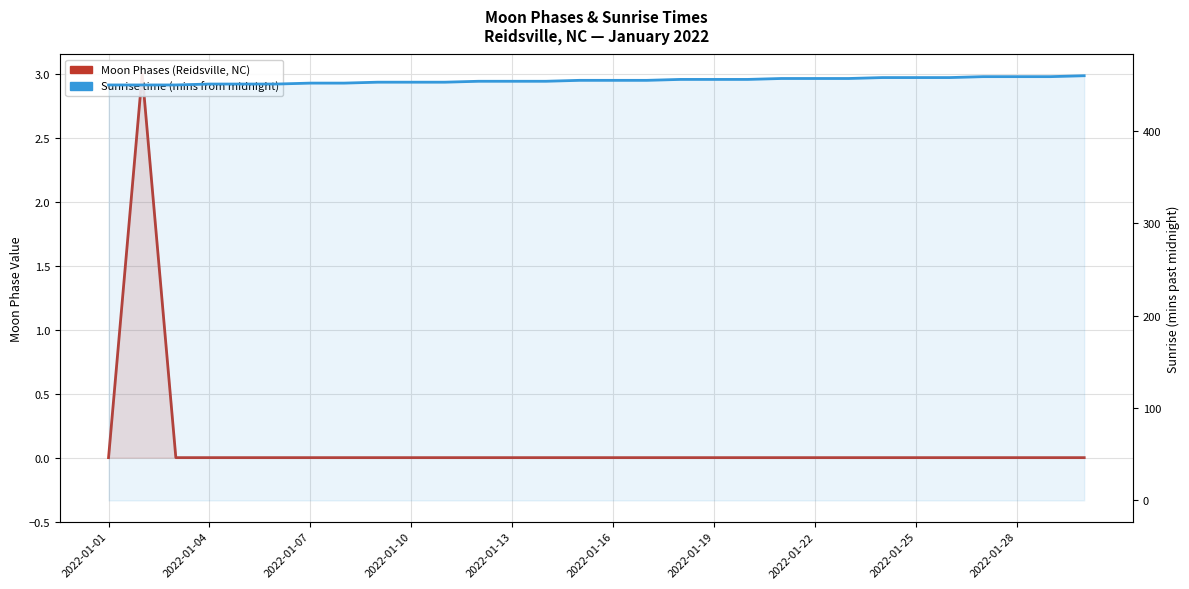

Reading left to right, transcribe all the data shown in this chart.

Moon Phases (Reidsville, NC): 0	3	0	0	0	0	0	0	0	0	0	0	0	0	0	0	0	0	0	0	0	0	0	0	0	0	0	0	0	0
Sunrise time (mins from midnight): 450	450	450	451	451	451	452	452	453	453	453	454	454	454	455	455	455	456	456	456	457	457	457	458	458	458	459	459	459	460